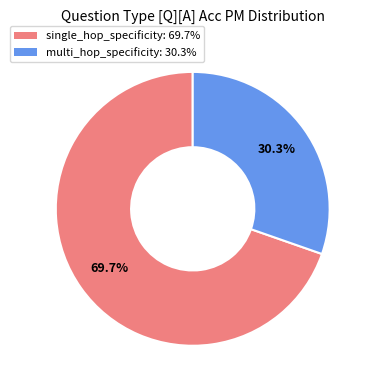

Is the sum of multi_hop_specificity and single_hop_specificity greater than half?

Yes